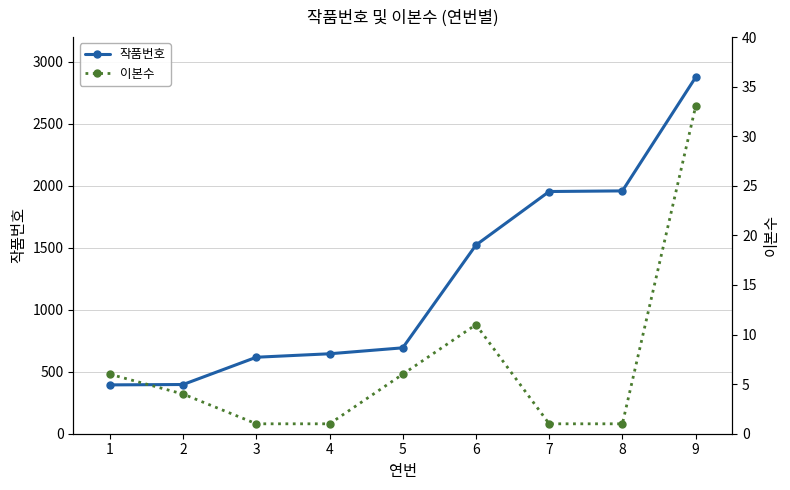

At which label does 이본수 reach its peak?

9